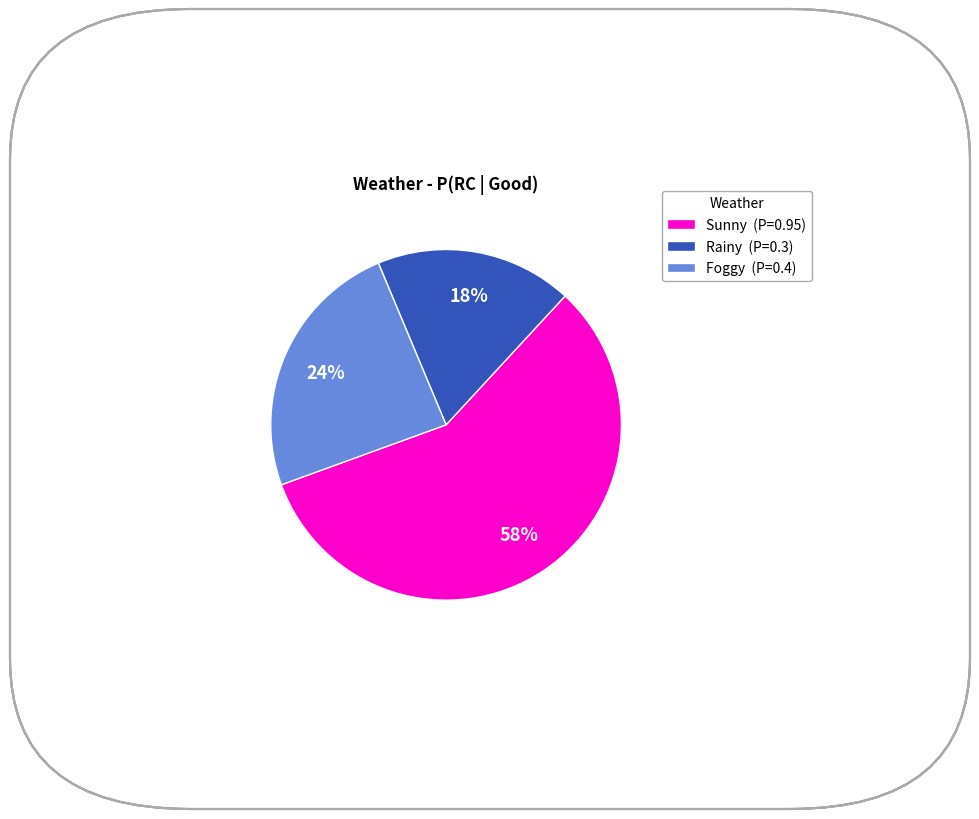

To the nearest percent, what percentage of the pie is Rainy?

18%